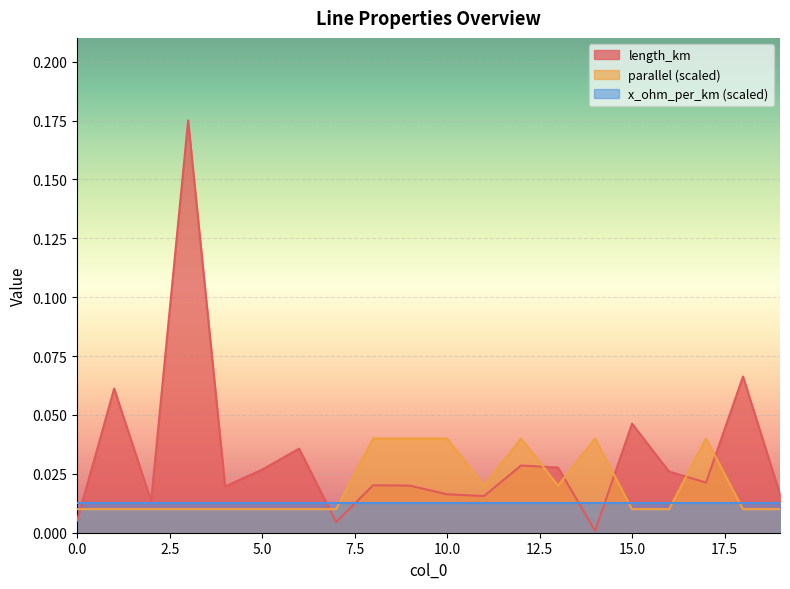

Where do parallel and length_km first cross each other?

0 and 1